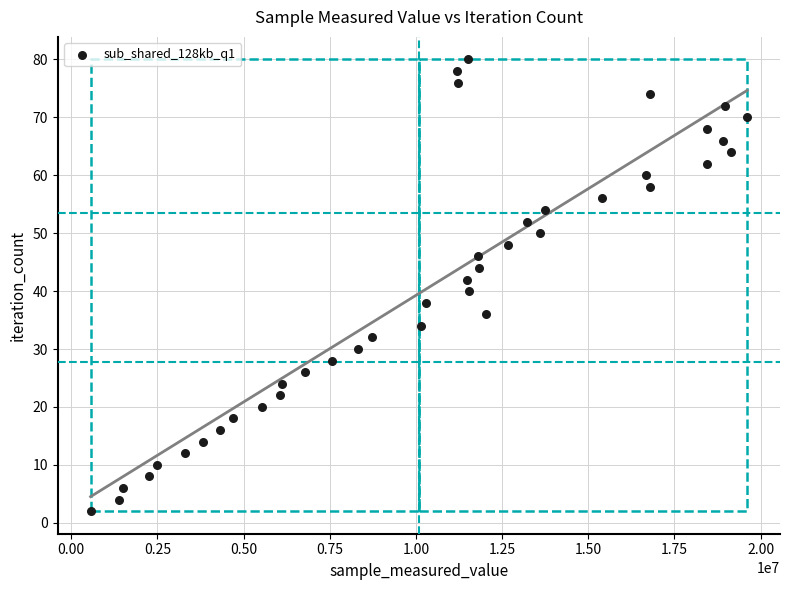

What is the range of Y values (max minus min)?

78